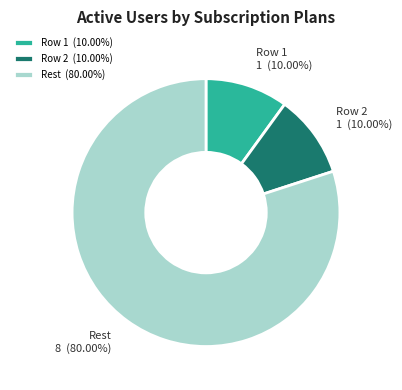

Is Row 1 the majority of the pie?

No